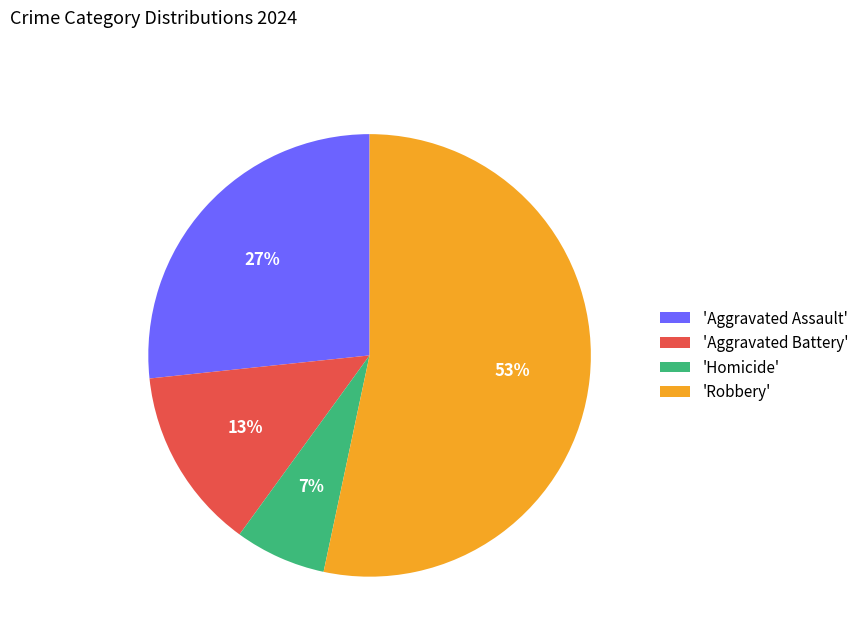

How many segments does this pie chart have?

4